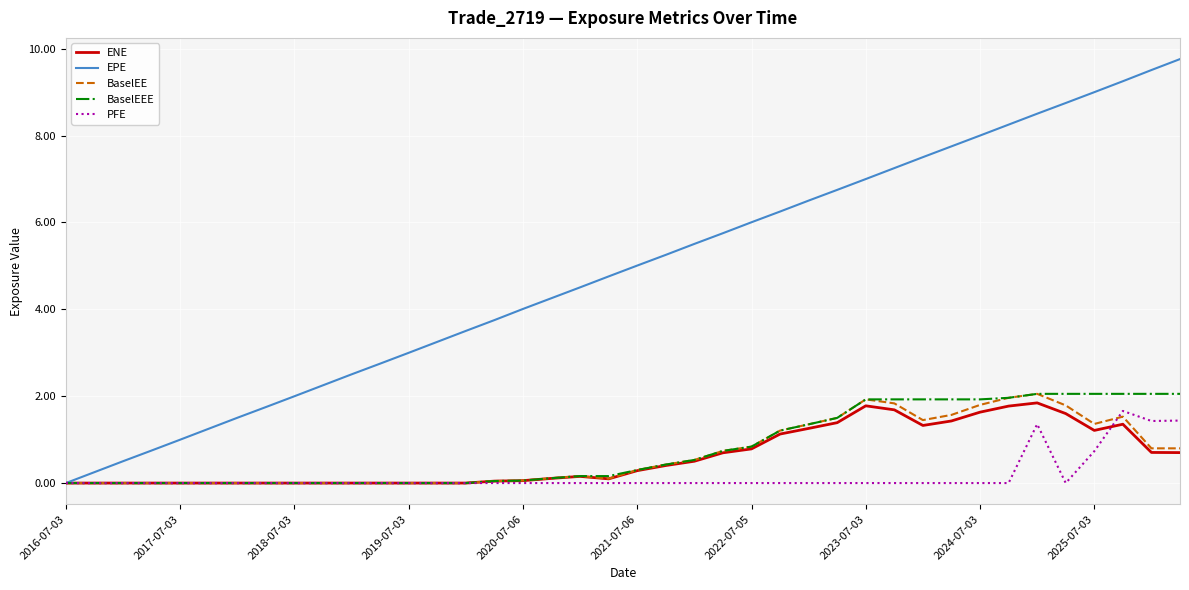

Does the chart have visible grid lines?

Yes